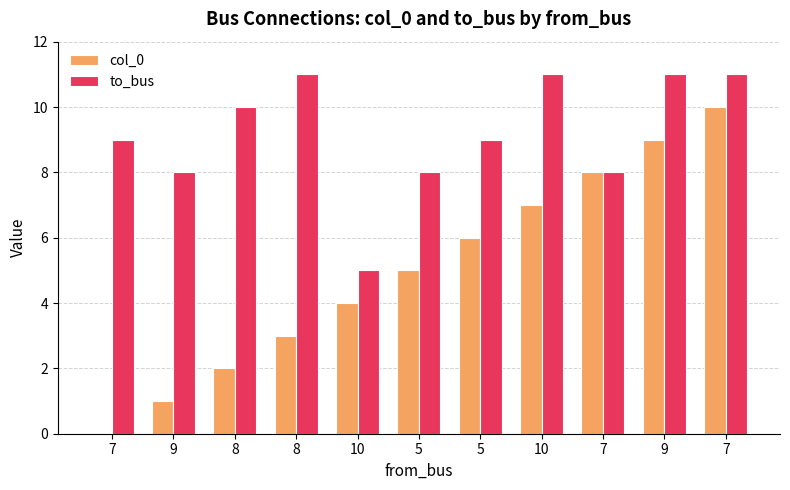

What is the average value of the to_bus series?

9